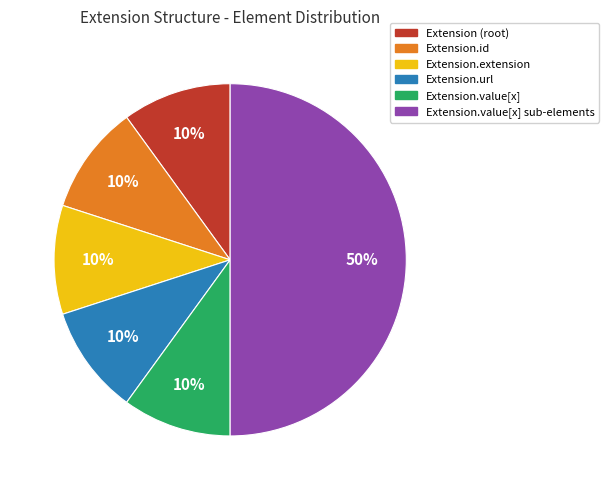

To the nearest percent, what is the difference between the largest and smallest slice percentages?

40%